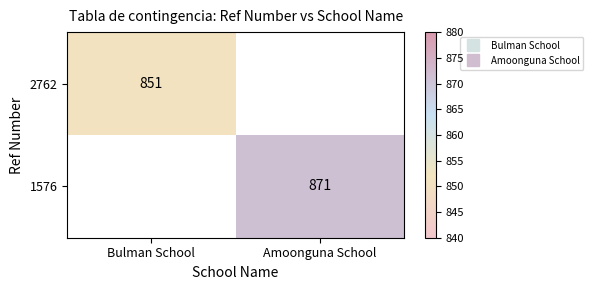

What is the minimum value shown in the chart?

851.0